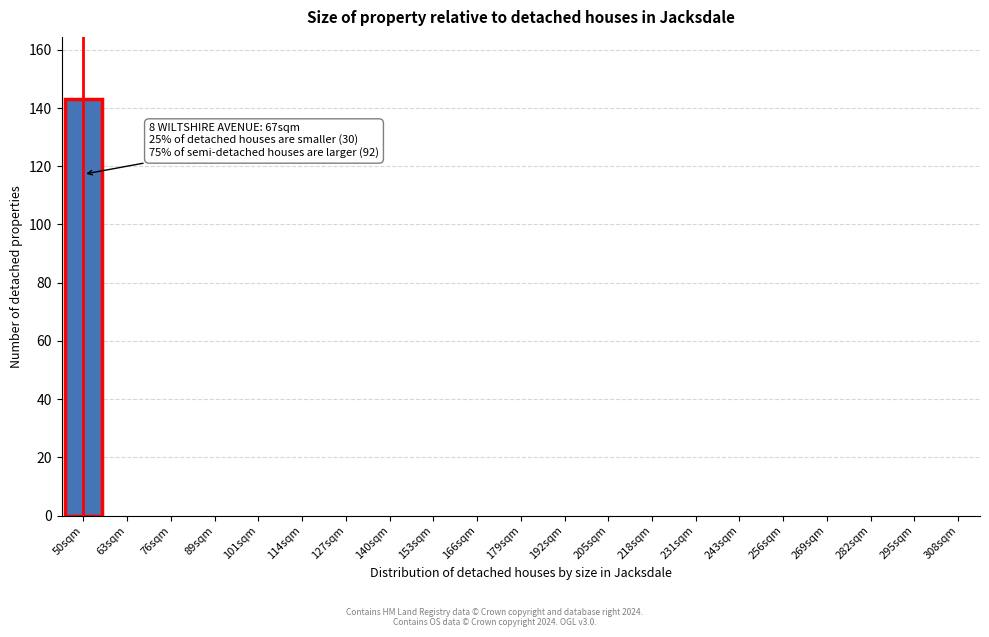

Reading left to right, list all the values displayed in this chart.

50sqm=143	63sqm=0	76sqm=0	89sqm=0	101sqm=0	114sqm=0	127sqm=0	140sqm=0	153sqm=0	166sqm=0	179sqm=0	192sqm=0	205sqm=0	218sqm=0	231sqm=0	243sqm=0	256sqm=0	269sqm=0	282sqm=0	295sqm=0	308sqm=0